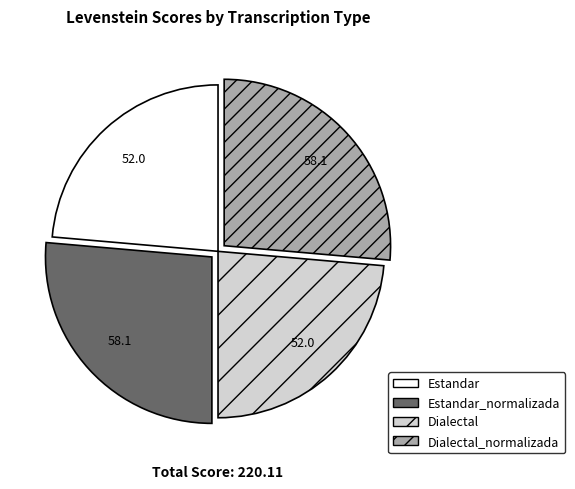

Is there any slice that represents more than half of the pie?

No